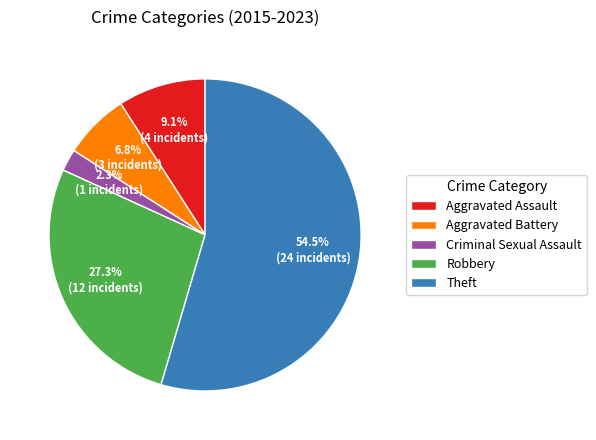

Is there a majority slice in this chart?

Yes